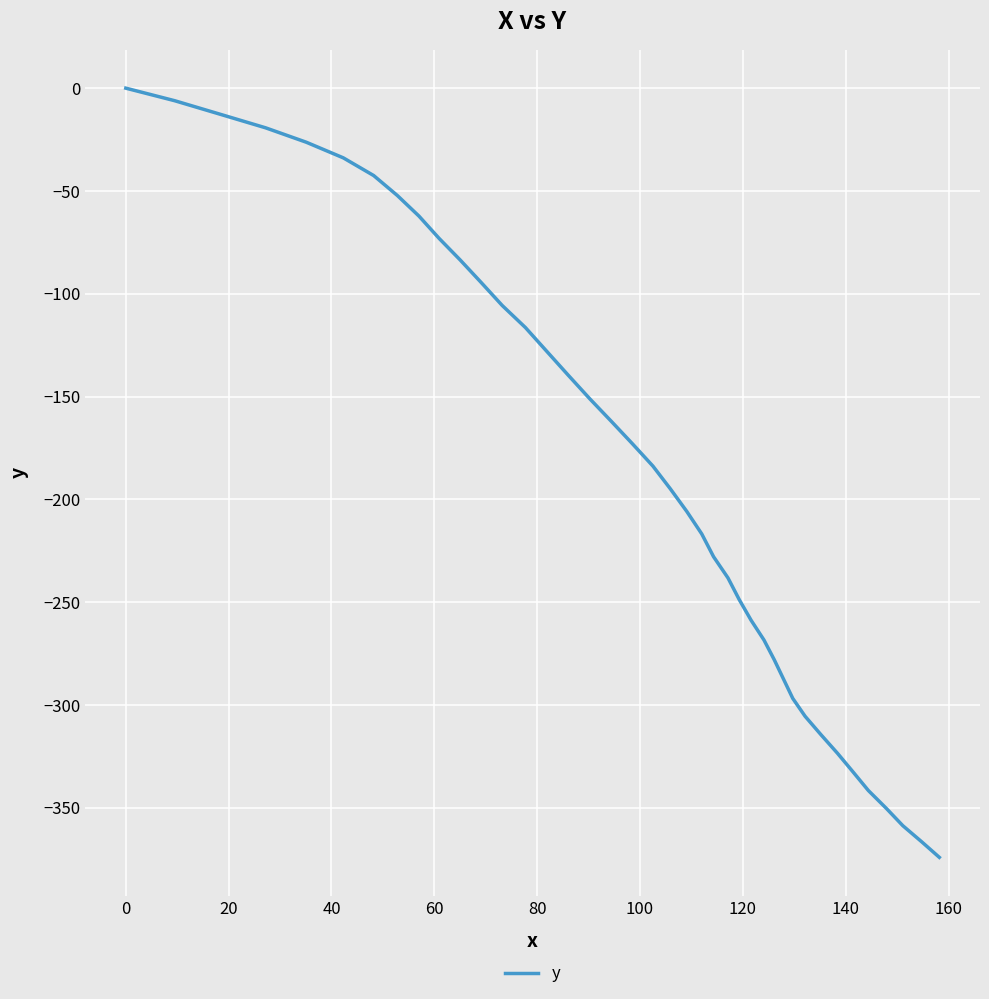

What is the minimum value shown in the chart?

-374.1